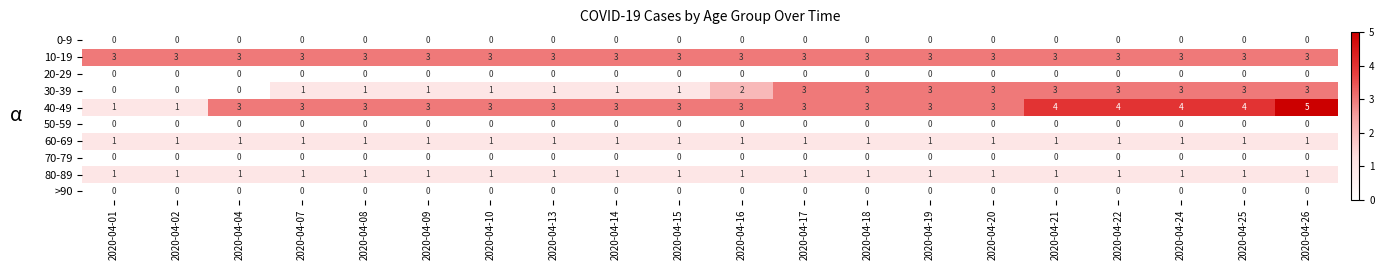

At how many categories does at least one series exceed 0?

20